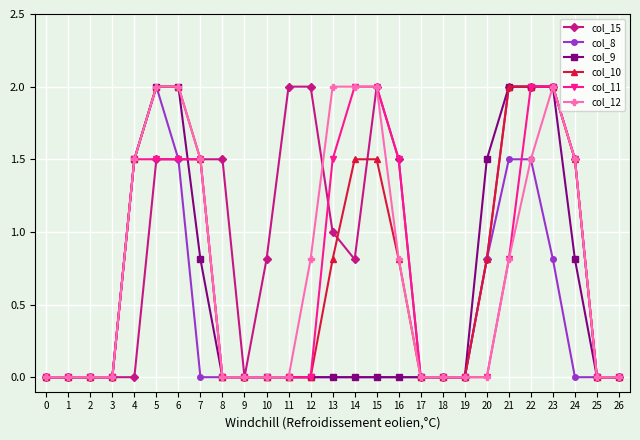

True or false: col_11 and col_15 intersect in this chart.

True